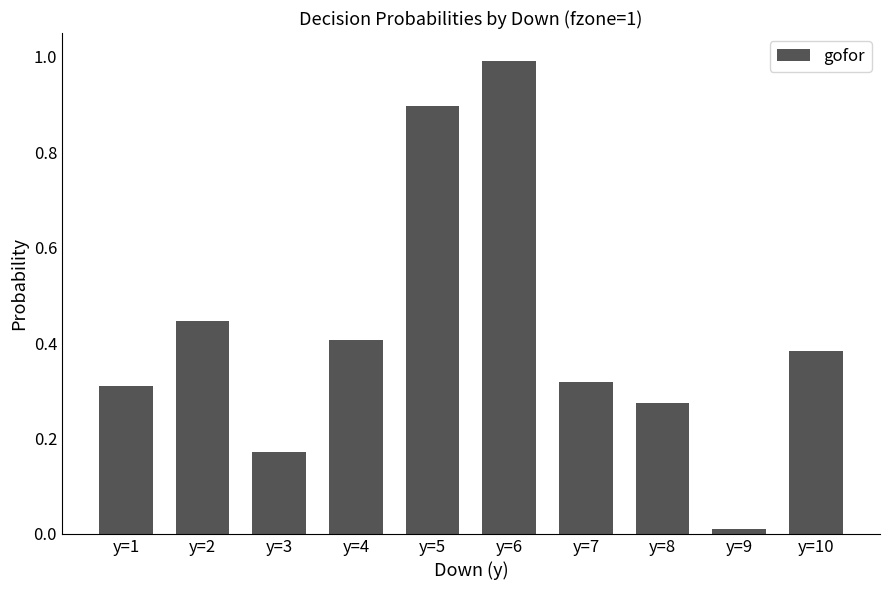

What is the sum of the values at y=5 and y=2?

1.3